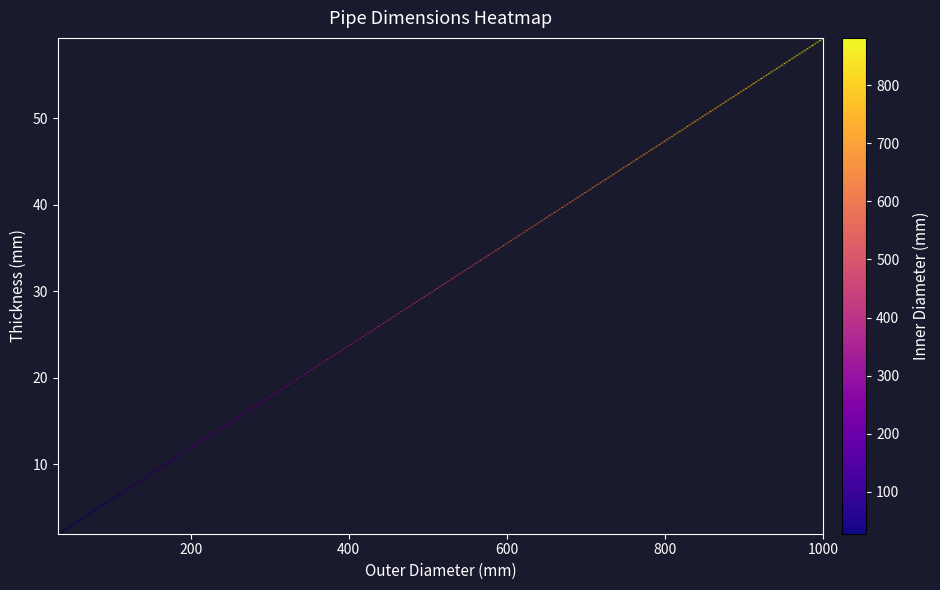

What is the spread (max minus min) of values at 19?

470.3